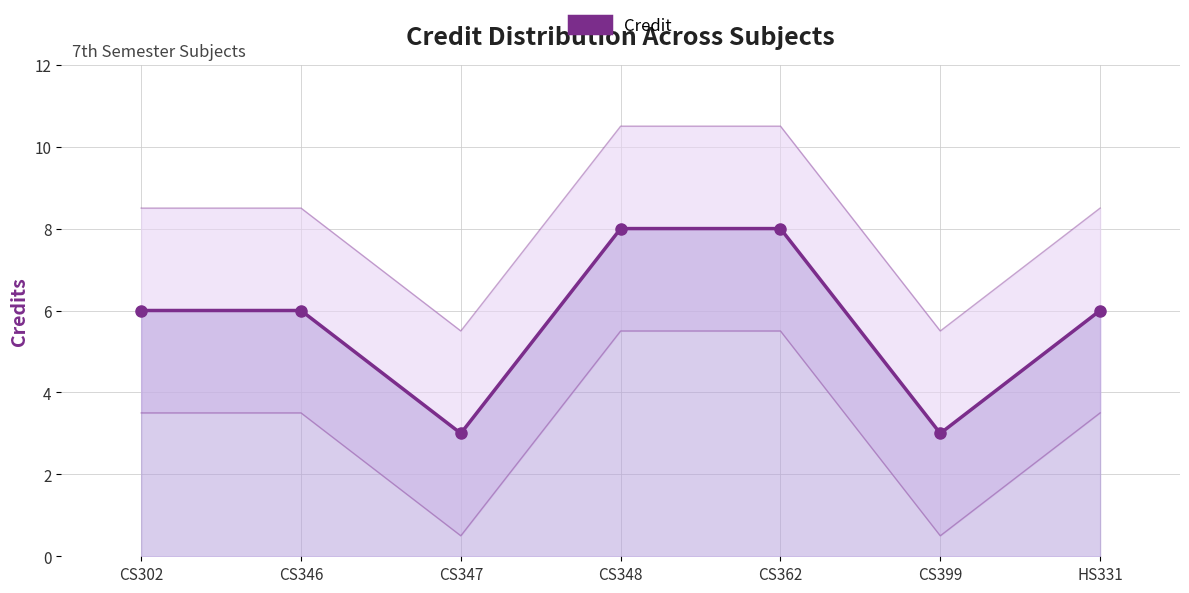

What is the maximum value shown in the chart?

8